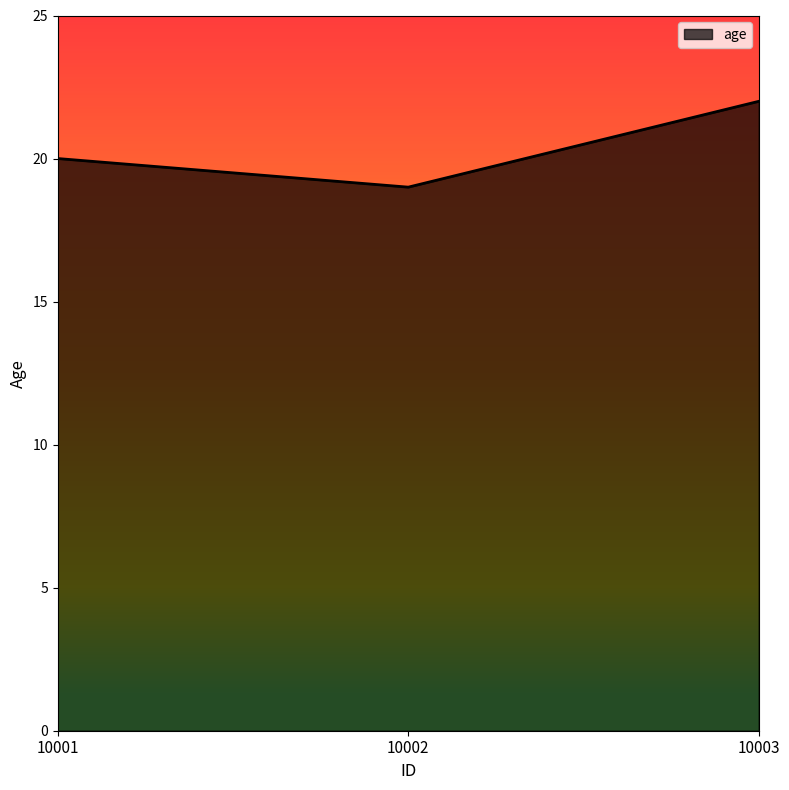

Reading right to left, what are all the values shown in this chart?

10003=22	10002=19	10001=20